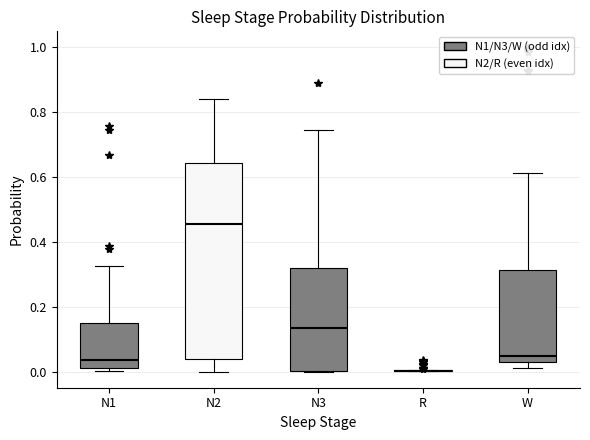

Reading left to right, read every box against the y-axis: the position of its median line, the range the box covers, and the ends of its whiskers. The values are not printed on the chart, so give them approximately, as read against the axis.

N1: median 0.04, box 0.00 to 0.14, whiskers 0.00 (just below the box's lower edge) to 0.32
N2: median 0.46, box 0.04 to 0.64, whiskers 0.00 to 0.84
N3: median 0.14, box 0.00 to 0.32, whiskers 0.00 to 0.74
R: box collapsed to a line at 0.00, whiskers 0.00 to 0.00
W: median 0.04, box 0.02 to 0.32, whiskers 0.02 (just below the box's lower edge) to 0.62